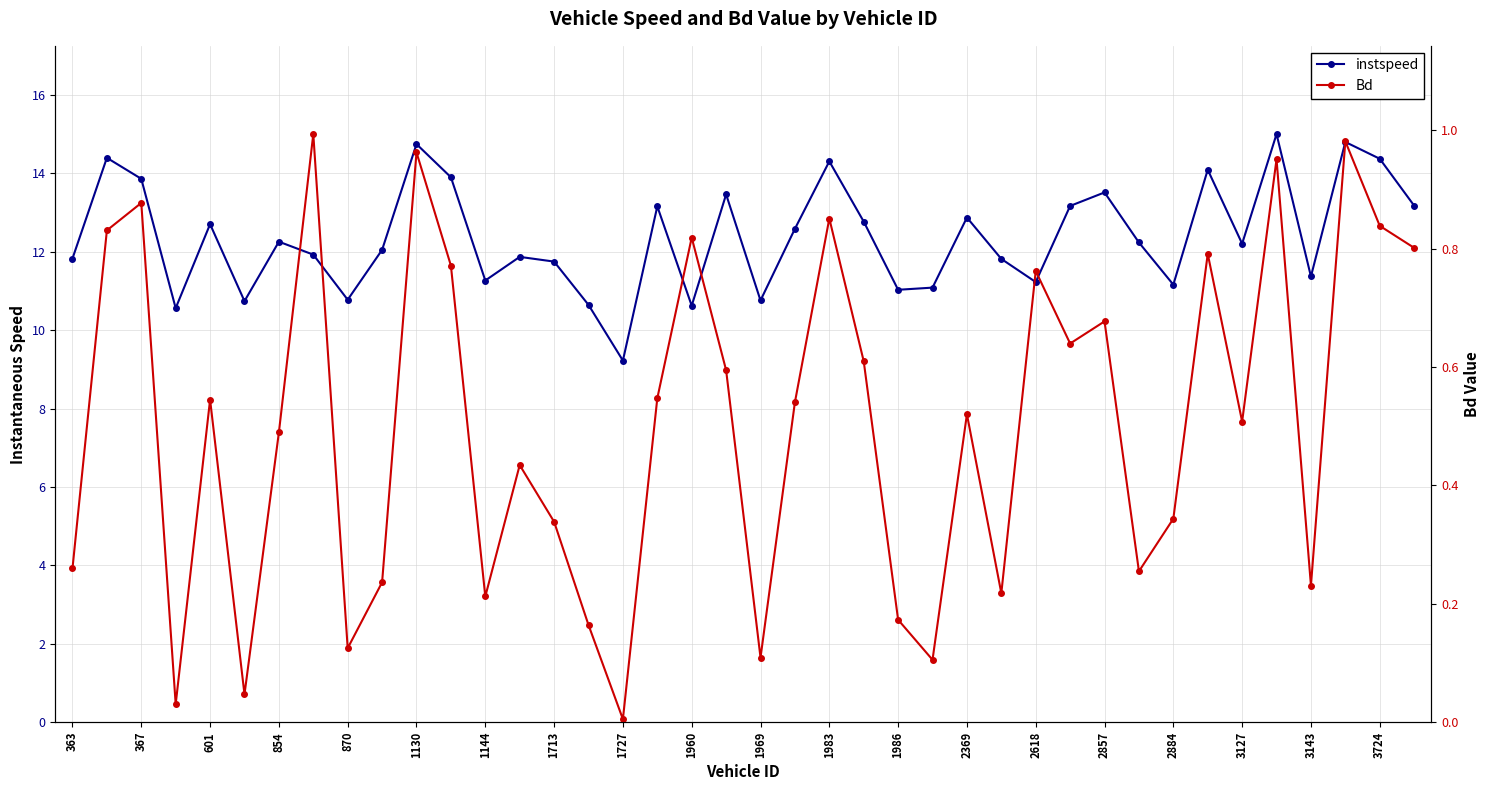

At how many categories does at least one series exceed 3?

40